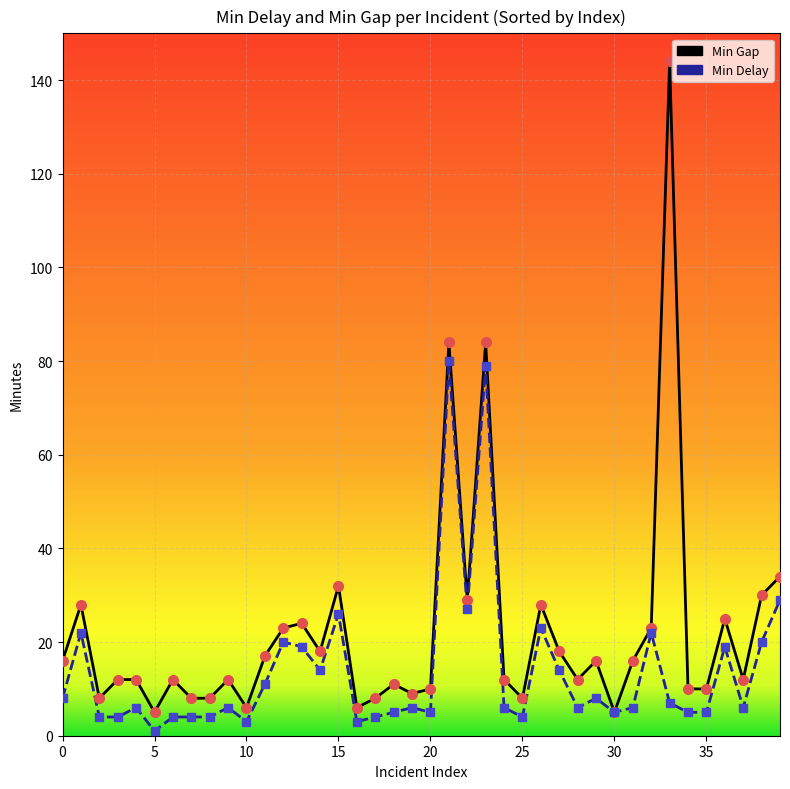

How many lines are shown in the chart?

2